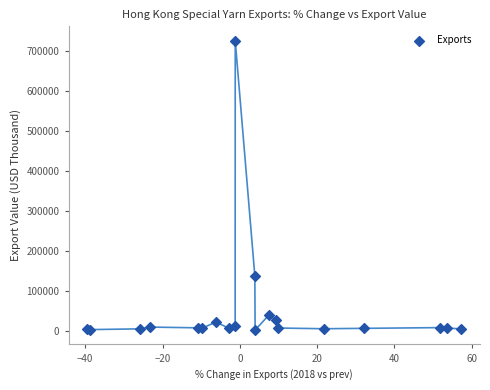

What Y value in the scatter plot is closest to 362879?

136613.9